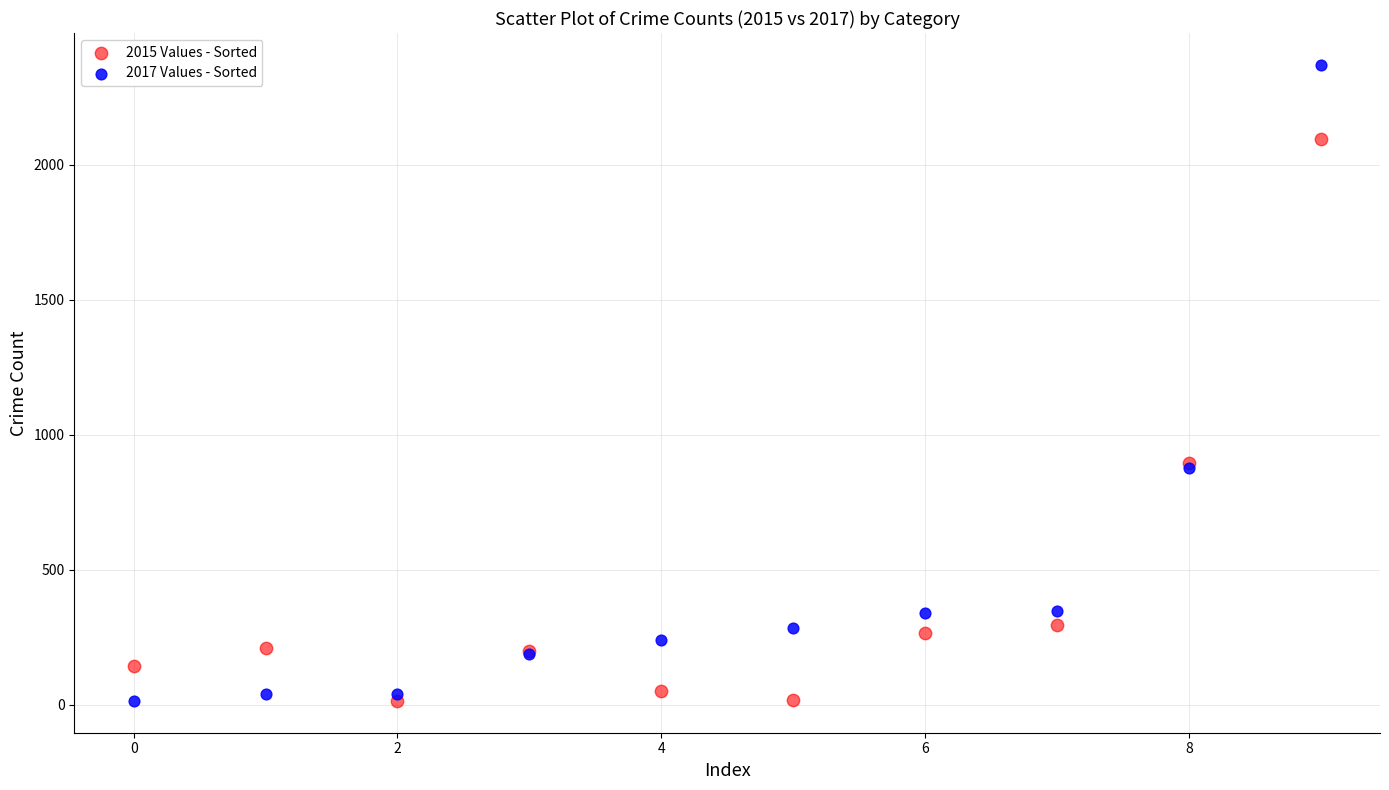

Which series reaches the maximum Y coordinate?

2017 Values - Sorted